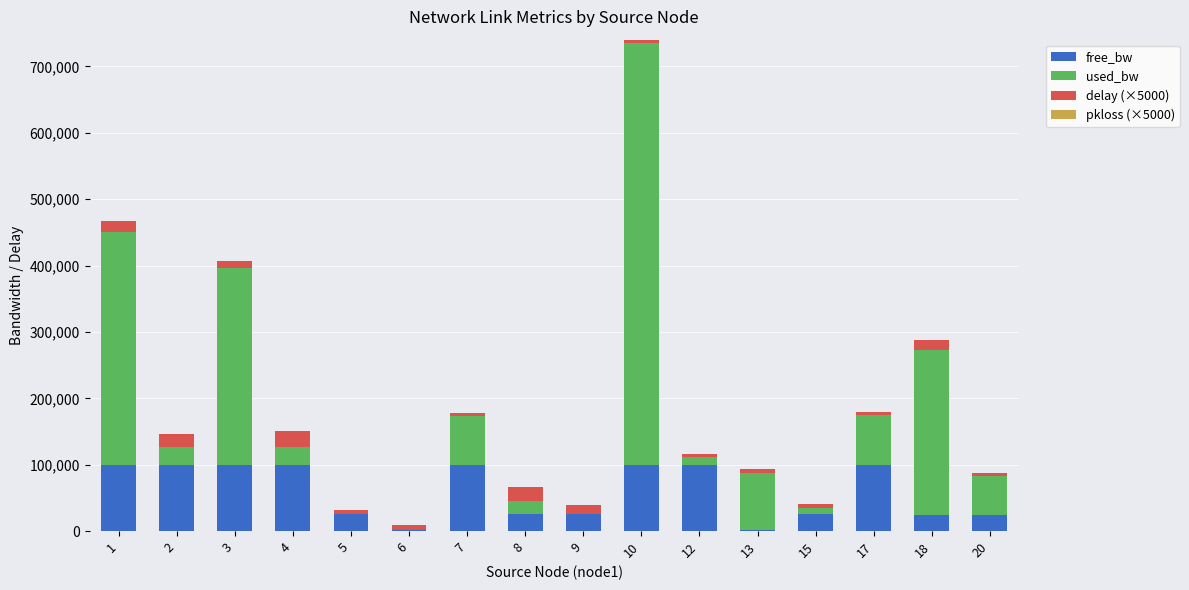

What is the sum of all free_bw values?

951181.4